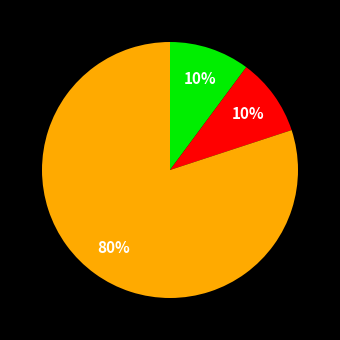

To the nearest percent, what is the average slice percentage?

33%